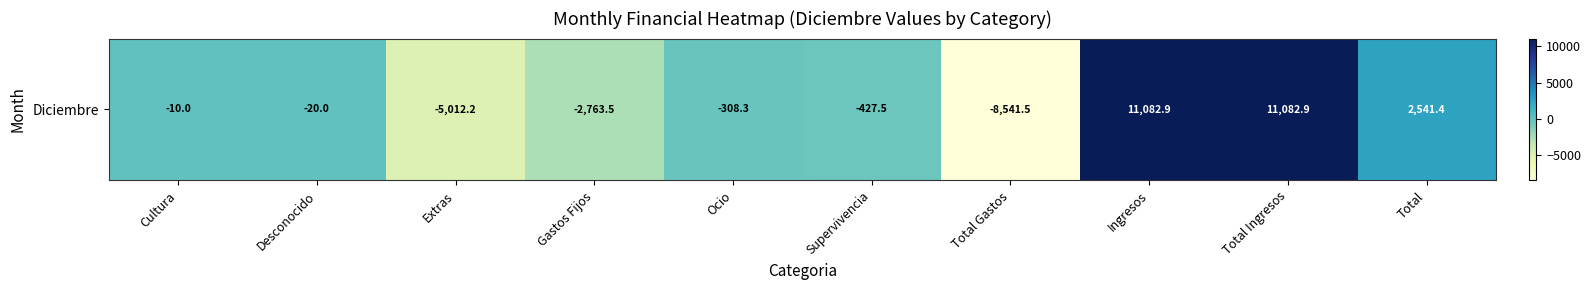

What is the maximum value shown in the chart?

11082.9